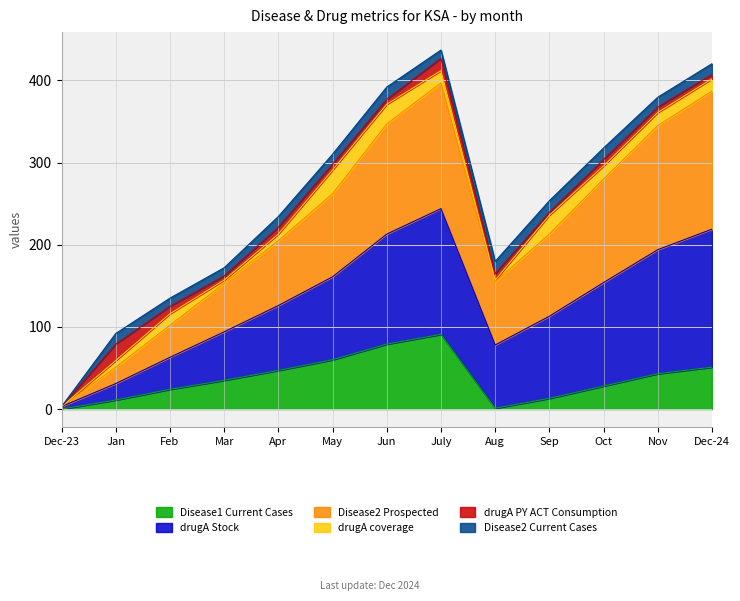

Is the value of Disease1 Current Cases at Aug greater than the value of drugA Stock at Dec-23?

No